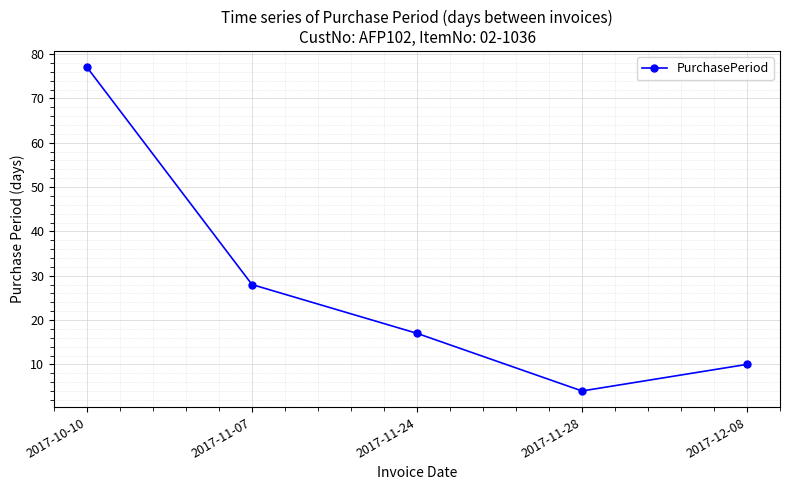

What is the value of the 2nd point from the left?

28